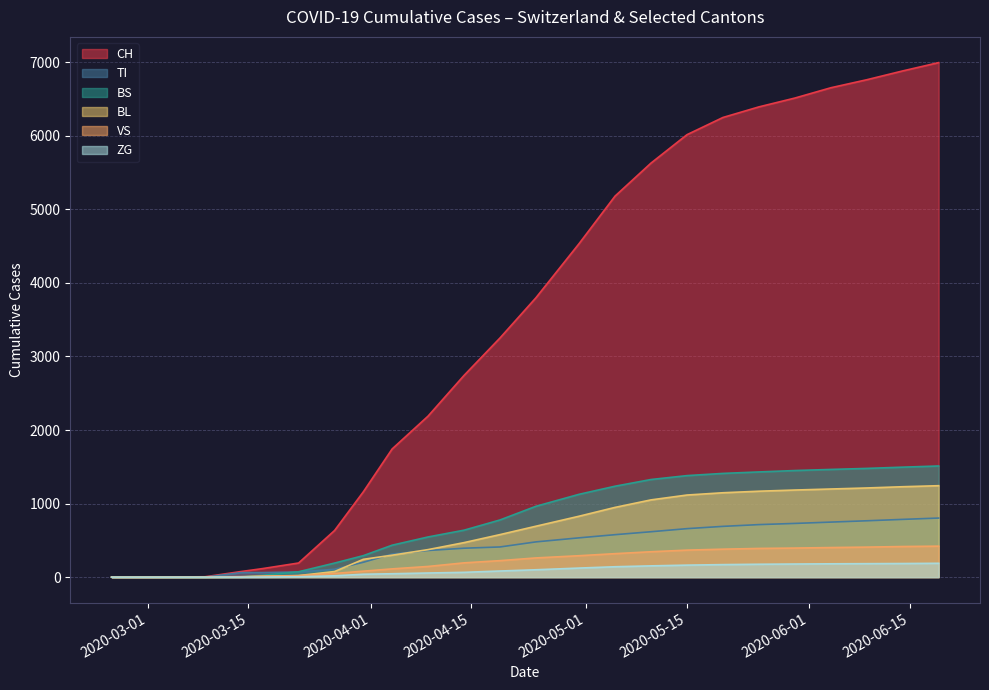

True or false: TI has more than 2 interior local peaks.

False